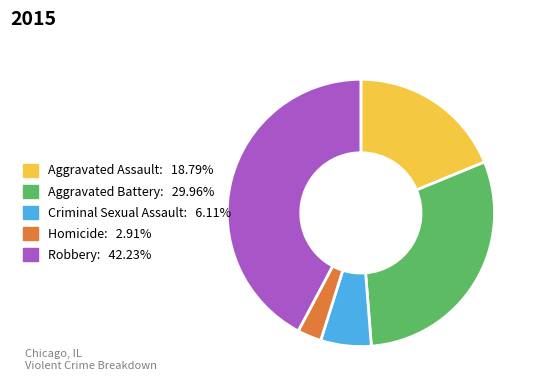

How many slices are in this pie chart?

5